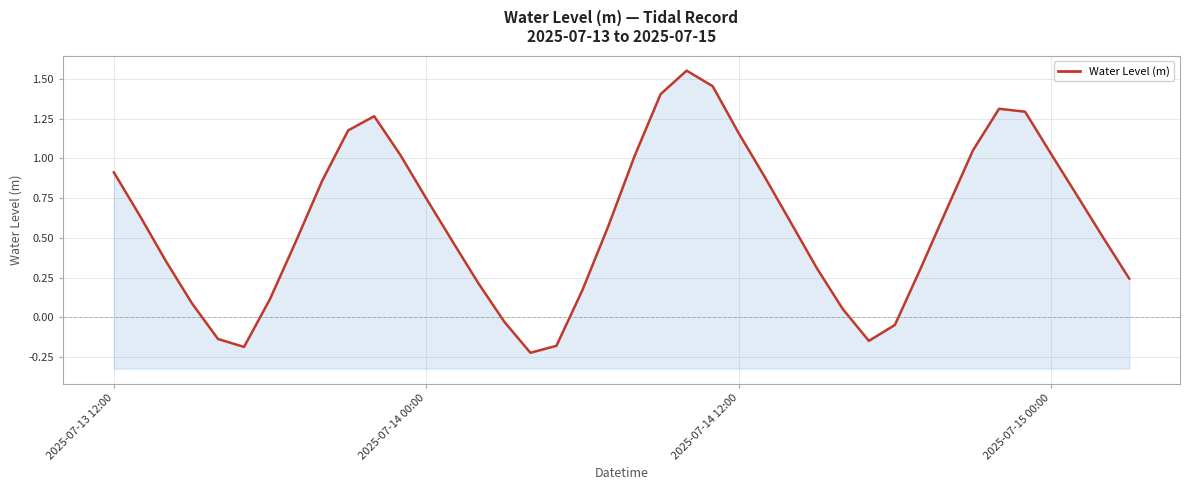

What is the change in value from 10 to 24?

-0.1